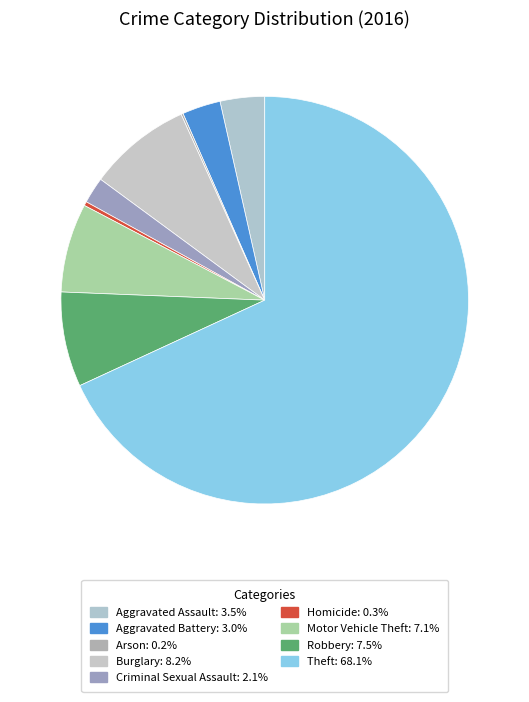

Which slice is the smallest?

Arson